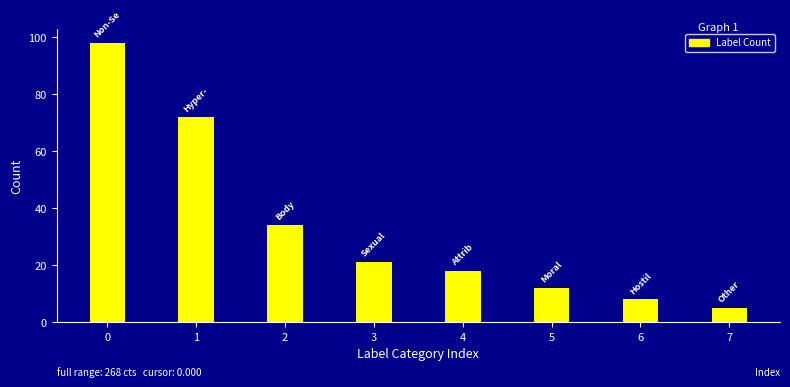

Reading left to right, list all the values displayed in this chart.

0=98	1=72	2=34	3=21	4=18	5=12	6=8	7=5